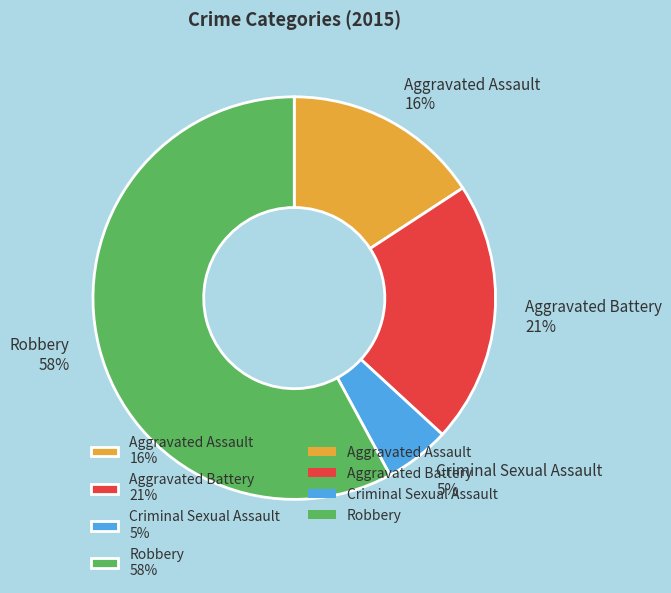

Is the sum of Robbery and Aggravated Assault greater than half?

Yes